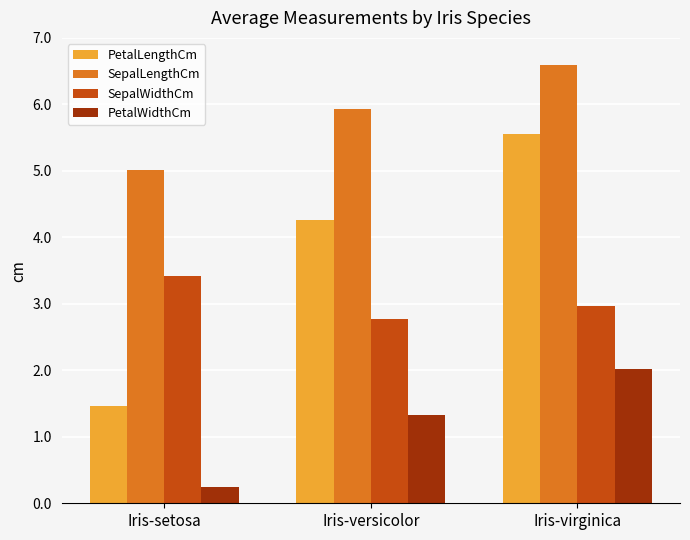

Where is PetalWidthCm nearest to the value 1?

Iris-versicolor